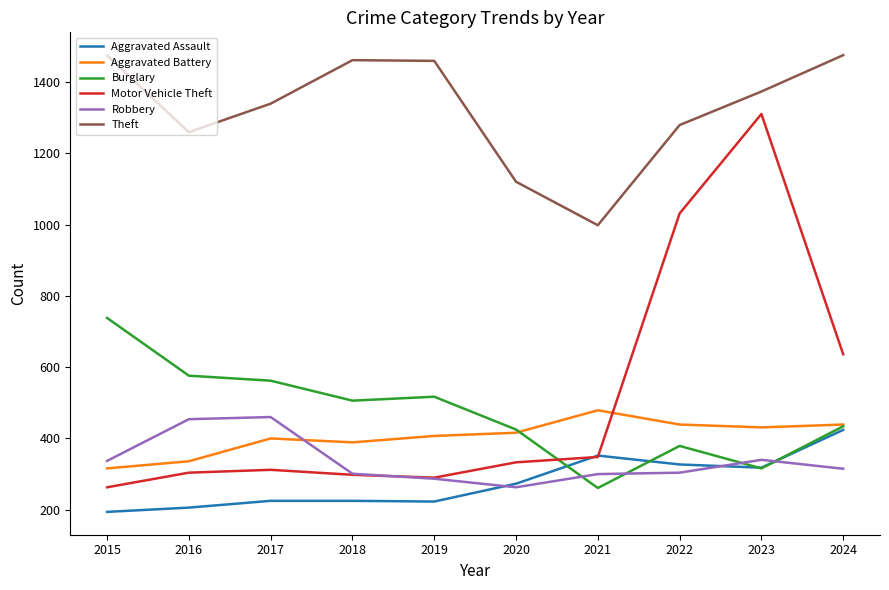

What is the sum of the Aggravated Assault values at 2015 and 2020?

467